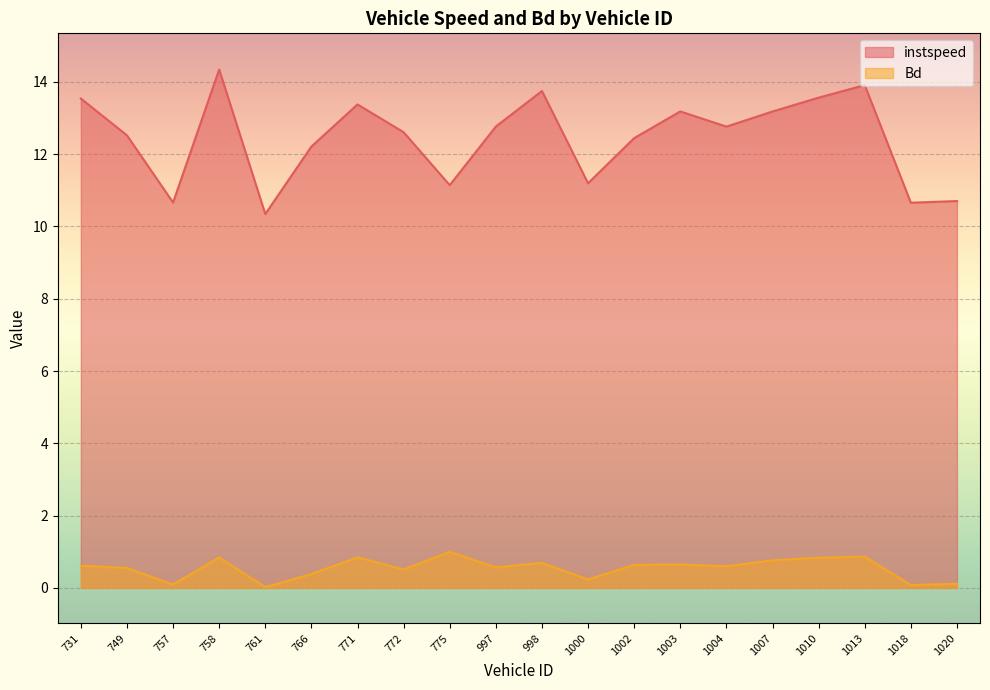

At which category does instspeed reach its first local valley?

757